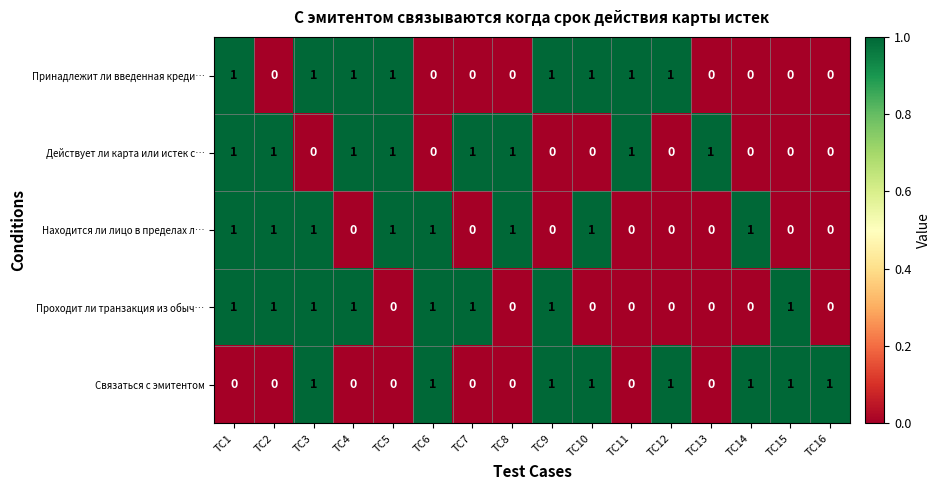

What is the total value across all series at TC3?

4